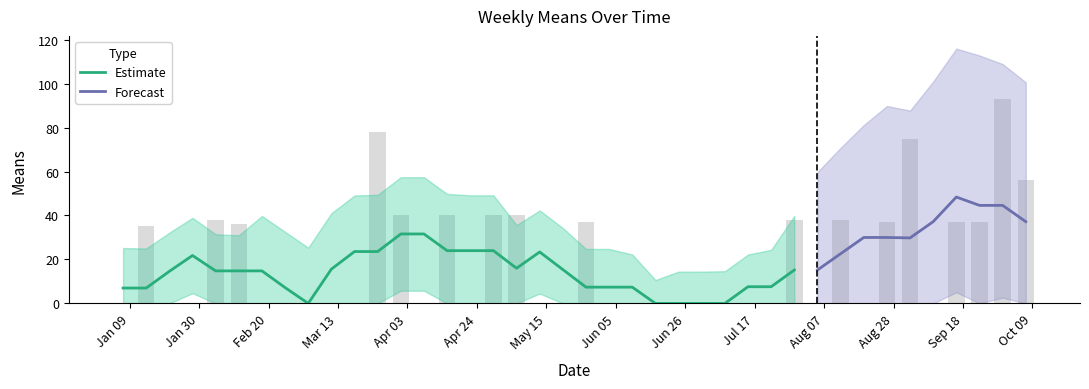

How many values are above zero?

17